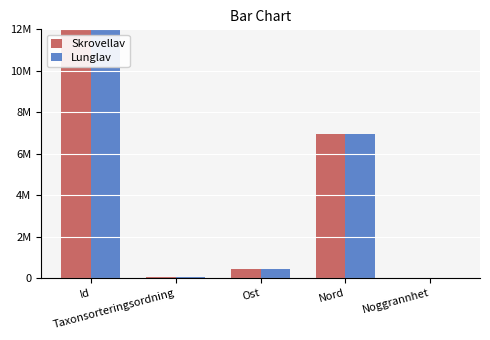

At which category does the chart reach its minimum across all series?

Noggrannhet